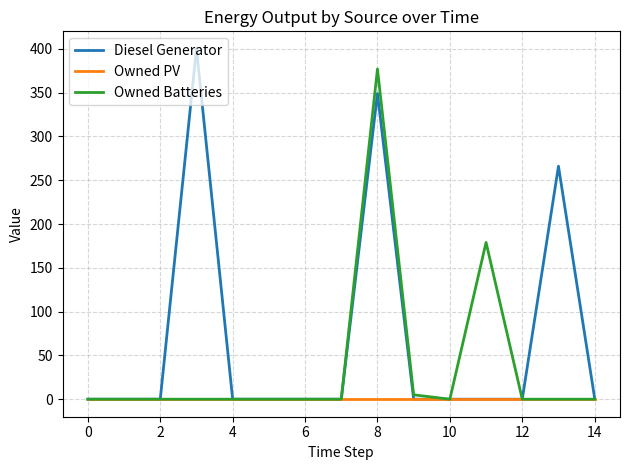

Which series has the largest total across all categories?

Diesel Generator